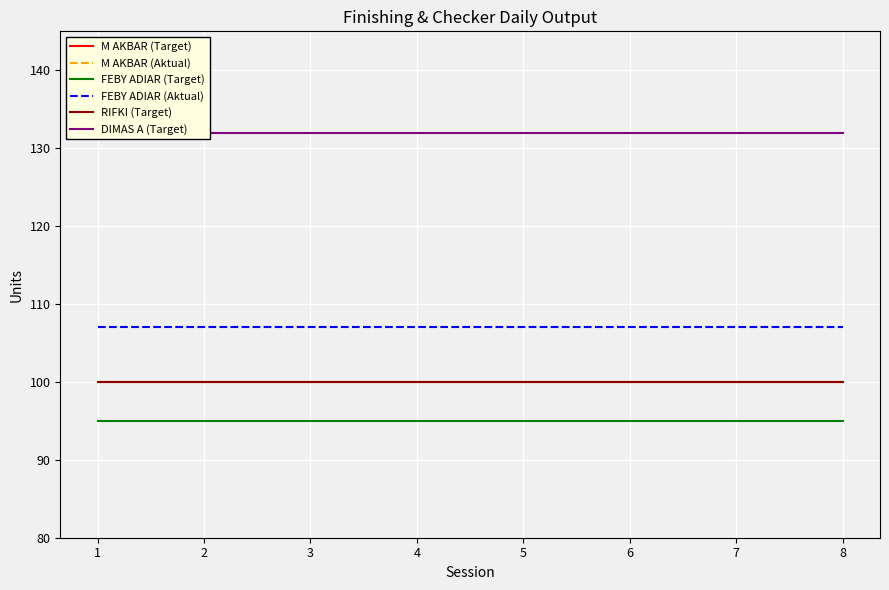

Reading right to left, transcribe all the data shown in this chart.

M AKBAR (Target): 100	100	100	100	100	100	100	100
M AKBAR (Aktual): 100	100	100	100	100	100	100	100
FEBY ADIAR (Target): 95	95	95	95	95	95	95	95
FEBY ADIAR (Aktual): 107	107	107	107	107	107	107	107
RIFKI (Target): 100	100	100	100	100	100	100	100
DIMAS A (Target): 132	132	132	132	132	132	132	132